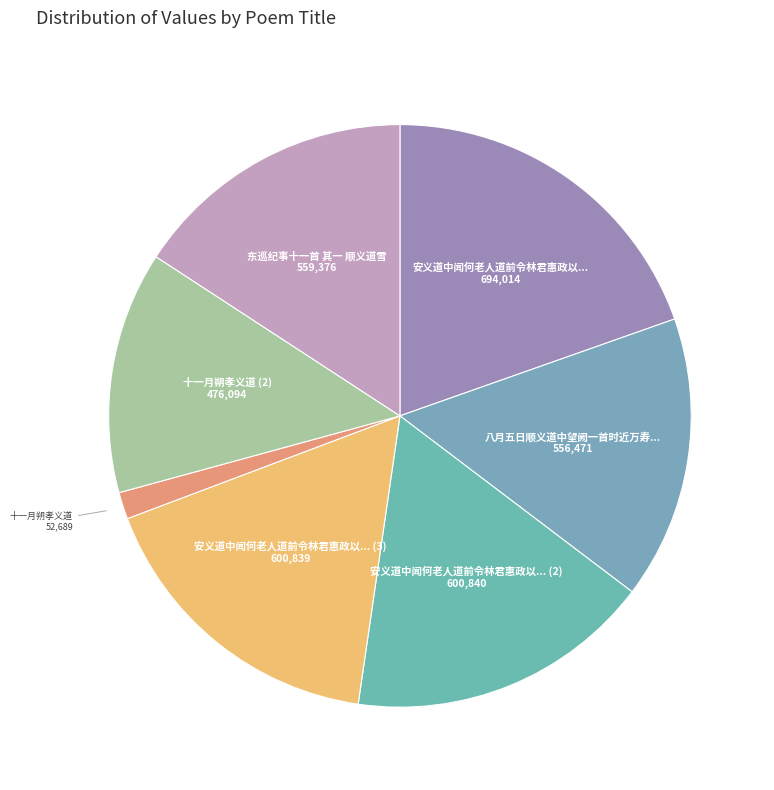

Which has a higher value, 八月五日顺义道中望阙一首时近万寿... or 安义道中闻何老人道前令林君惠政以...?

安义道中闻何老人道前令林君惠政以...